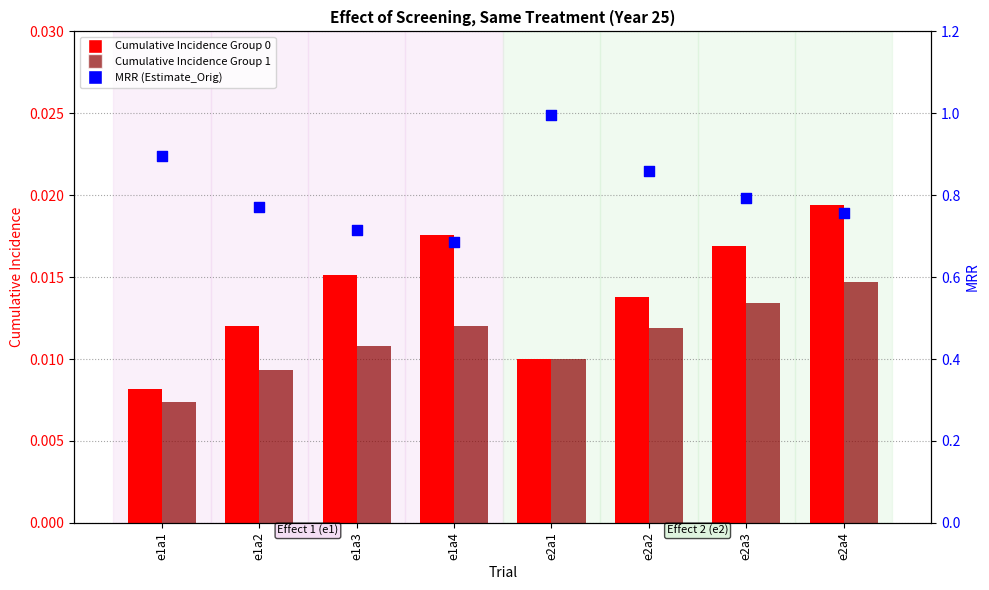

What is the total value across all series at e2a2?

0.9